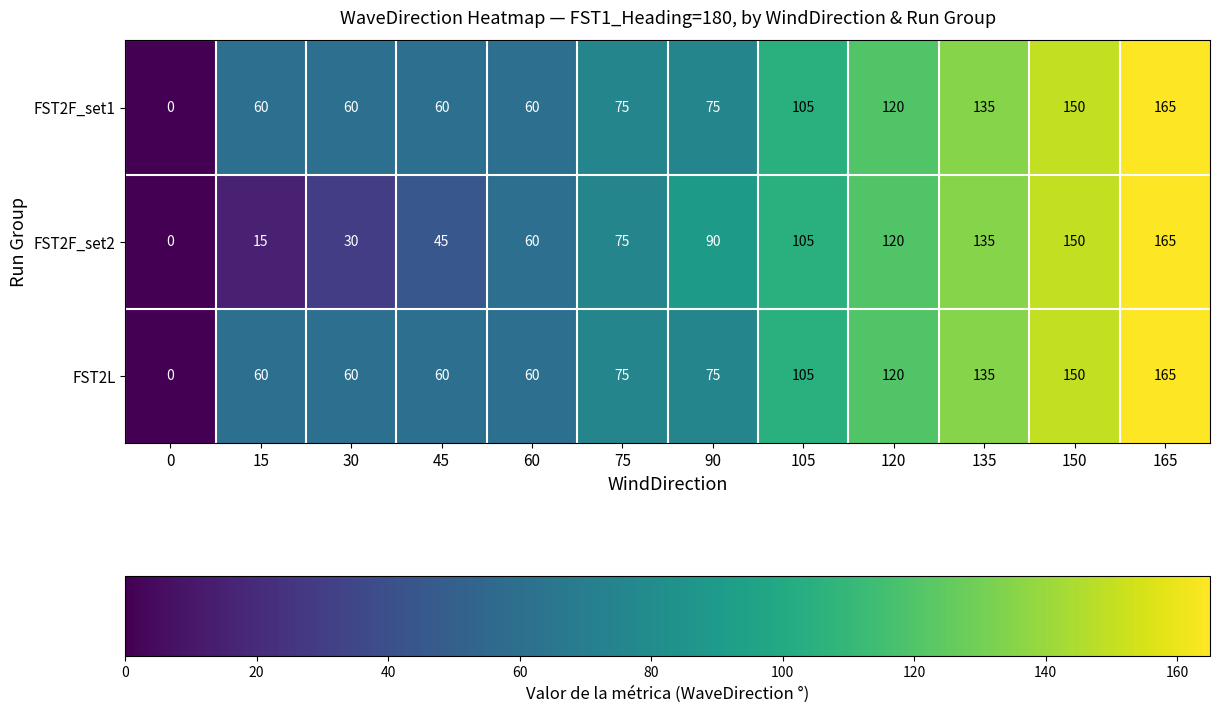

What is the sum of all FST2L values?

1065